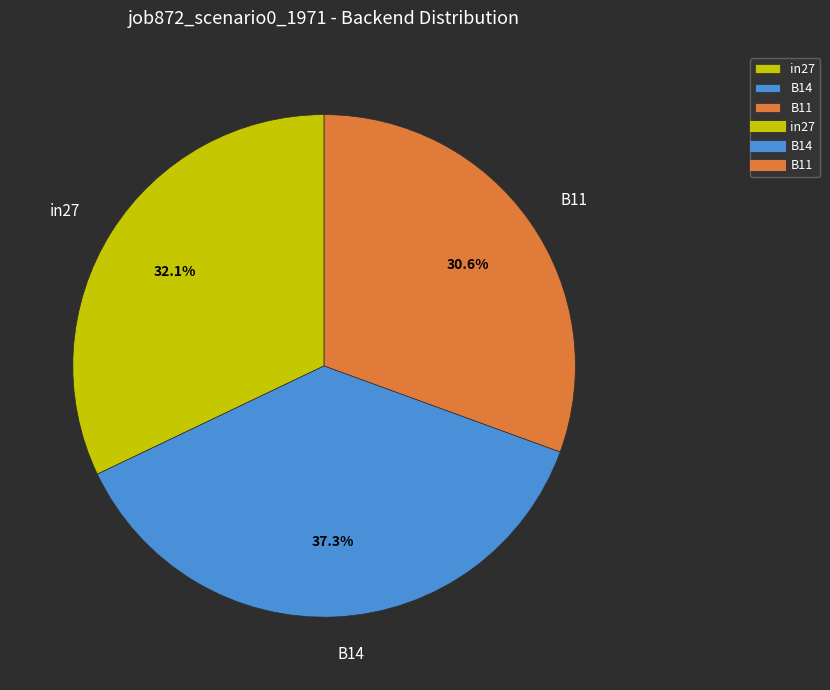

Is it true that B11 is 39% of the pie?

False